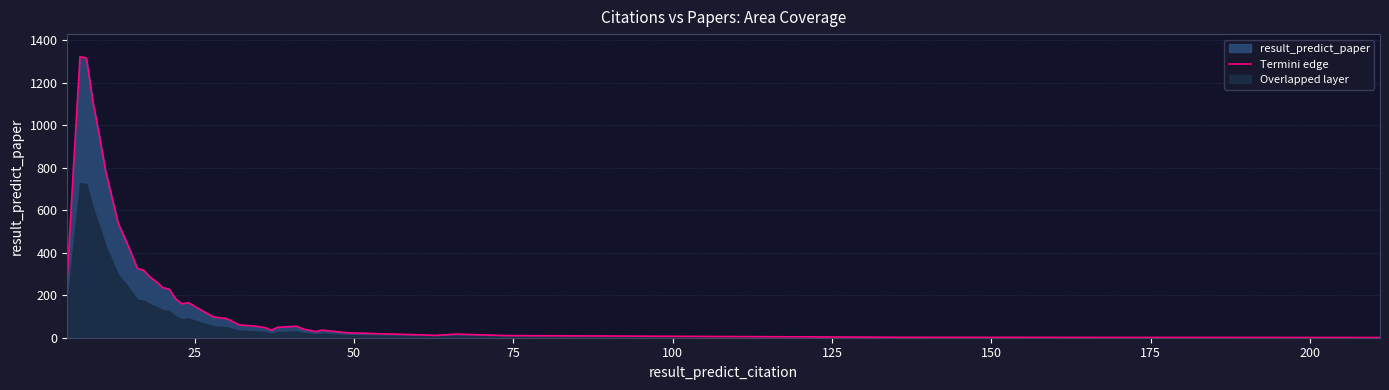

What is the maximum value for Termini edge?

1322